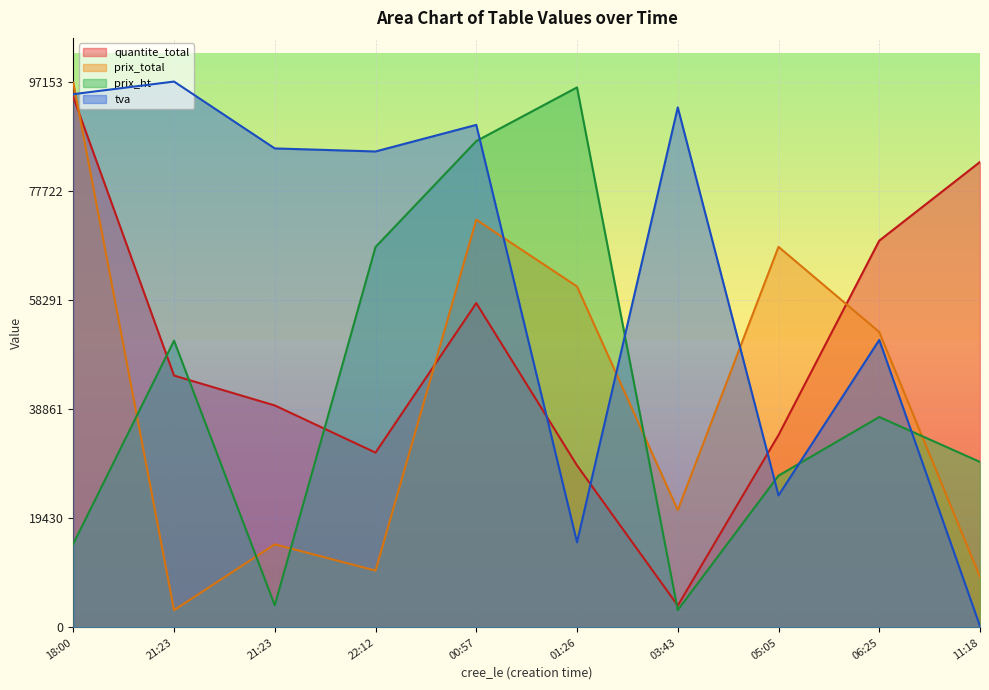

At which category does quantite_total reach its first local peak?

00:57